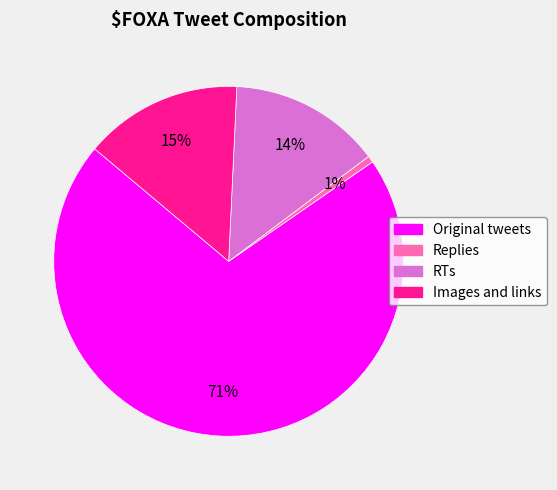

Which has a higher value, Original tweets or RTs?

Original tweets